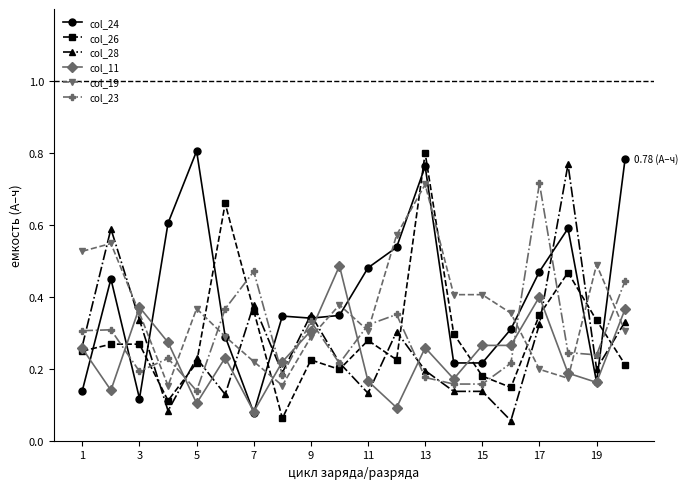

True or false: col_28 has more than 2 points higher than both neighbors.

True